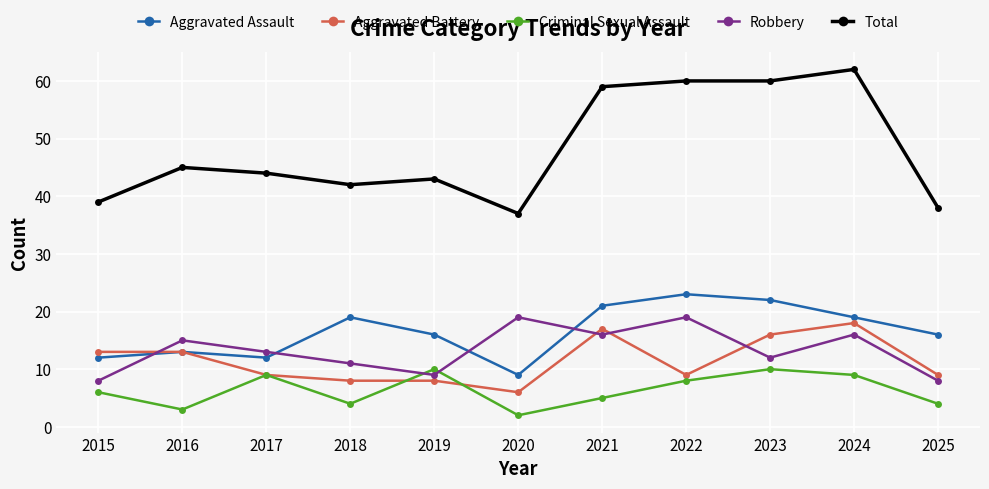

Does the chart display data point markers on the line(s)?

Yes